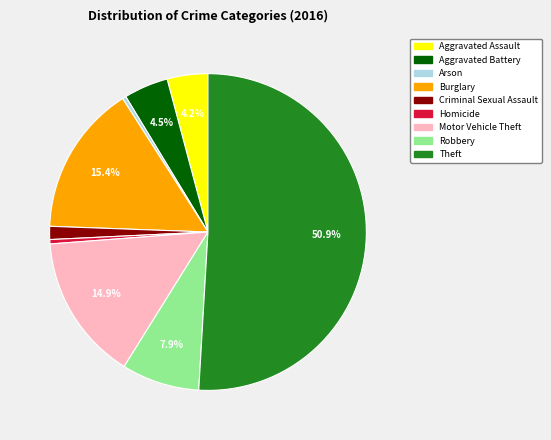

Do Motor Vehicle Theft and Arson together represent more than half of the pie?

No